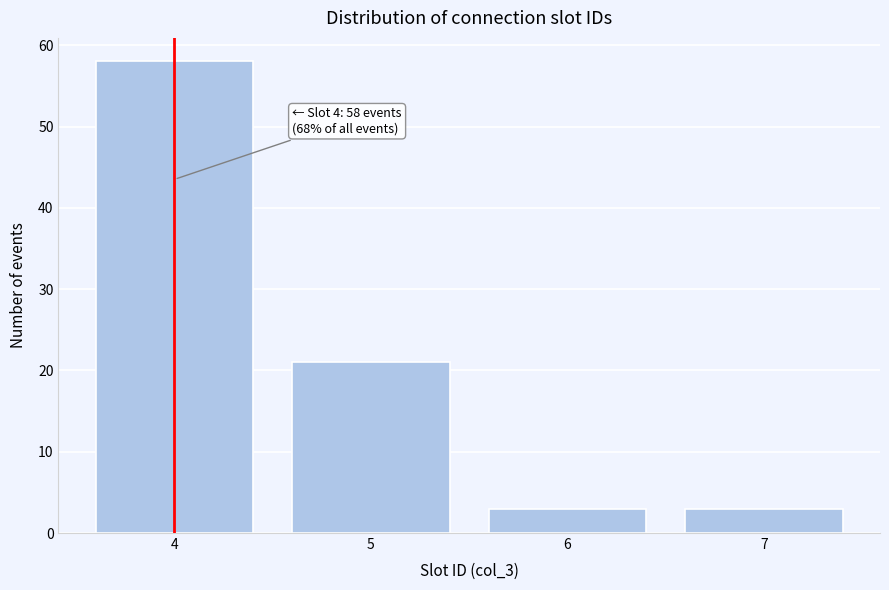

Which range on the x-axis has the tallest bar?

3.5 to 4.5